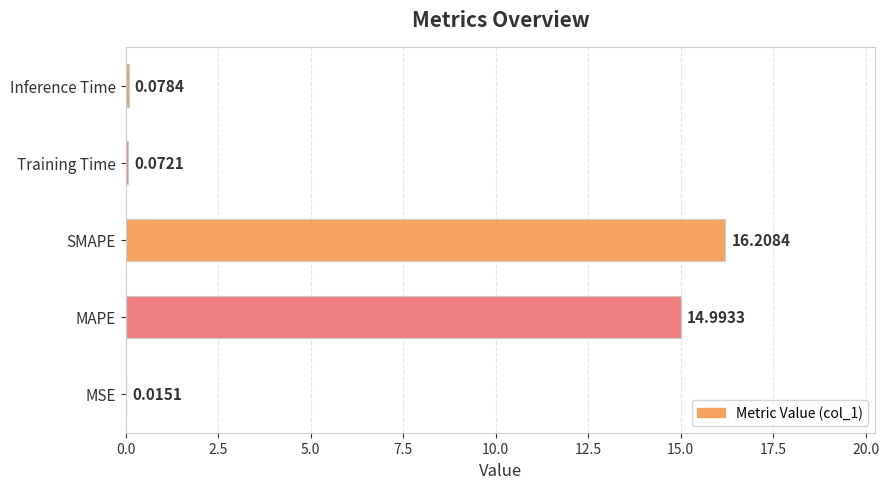

What is the change in value from SMAPE to Training Time?

-16.1